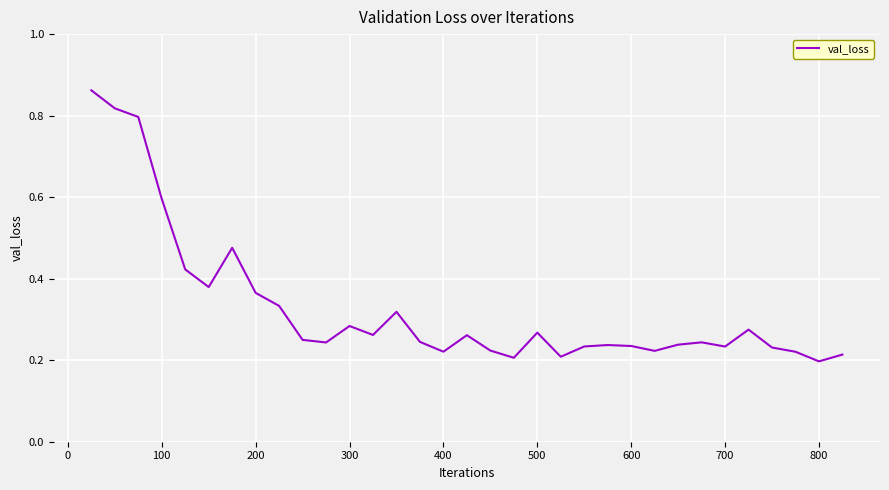

Does the chart have visible grid lines?

Yes